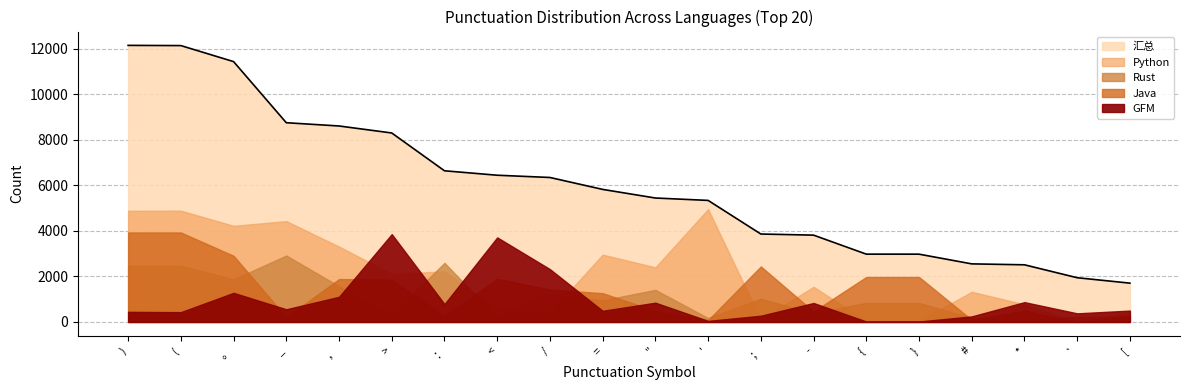

Is the value of Java at * greater than the value of Rust at `?

Yes